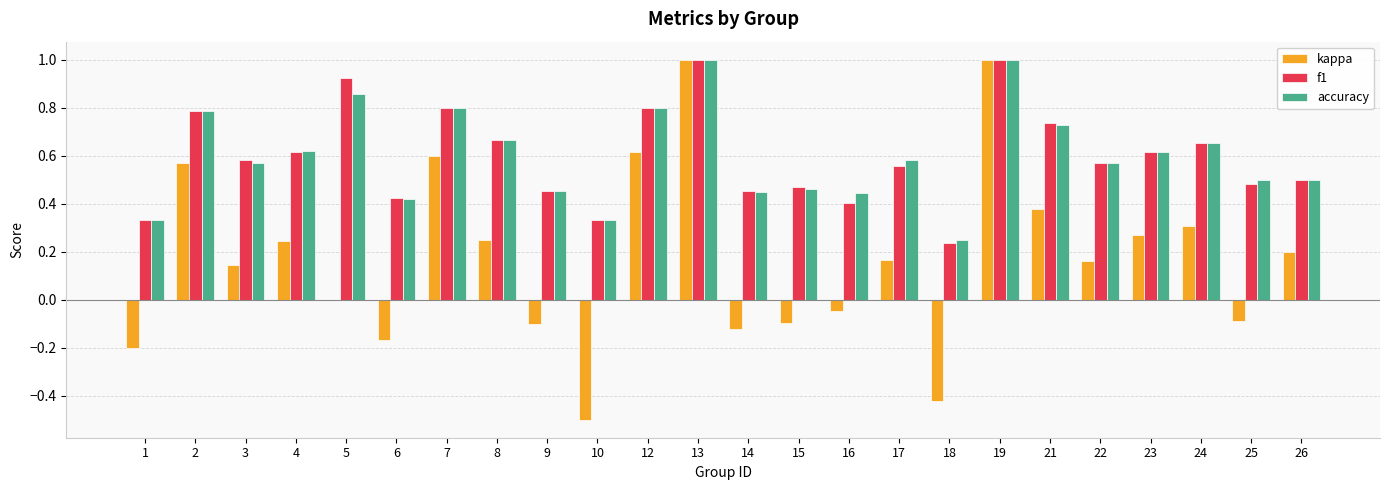

Which series changed the most between 6 and 7?

kappa